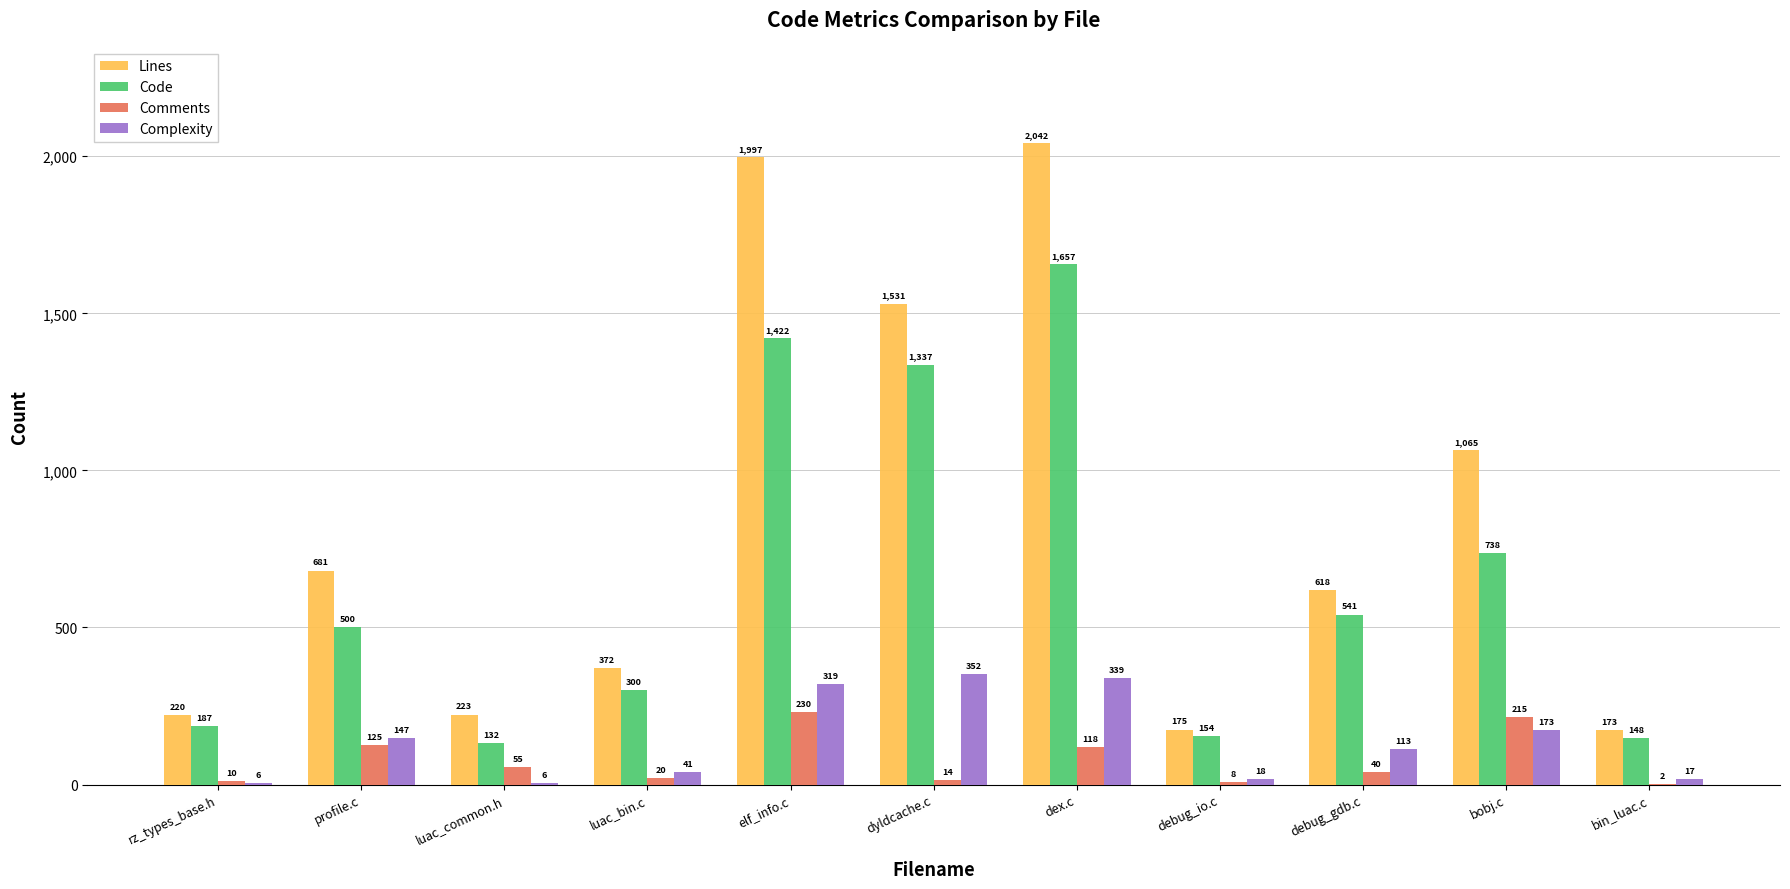

What is the sum of the Code values at dyldcache.c and rz_types_base.h?

1524